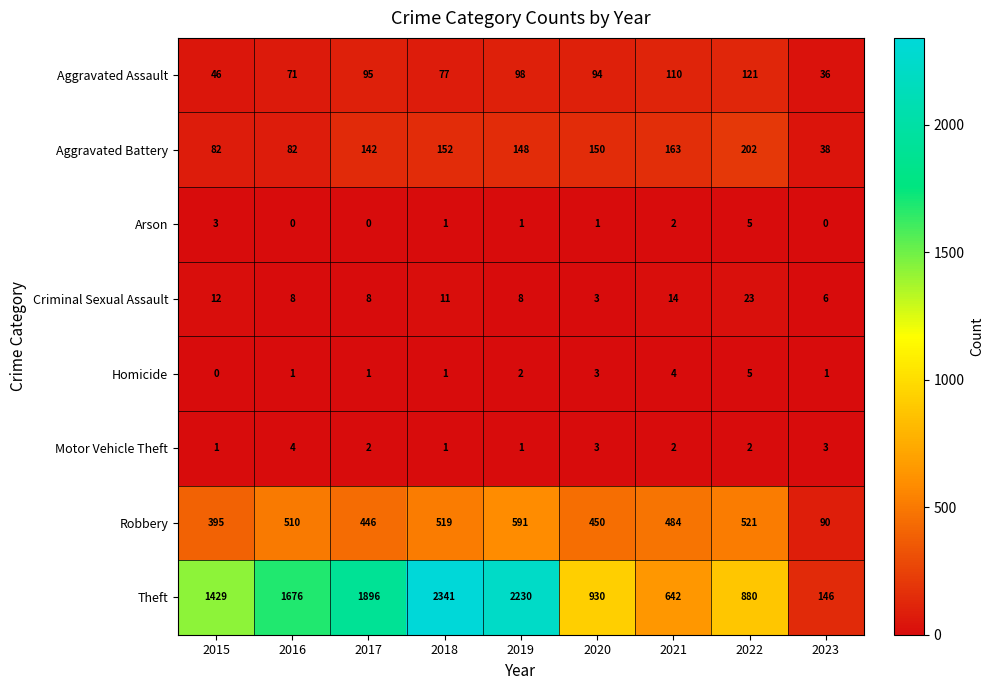

Which series has the largest range (max minus min)?

Theft